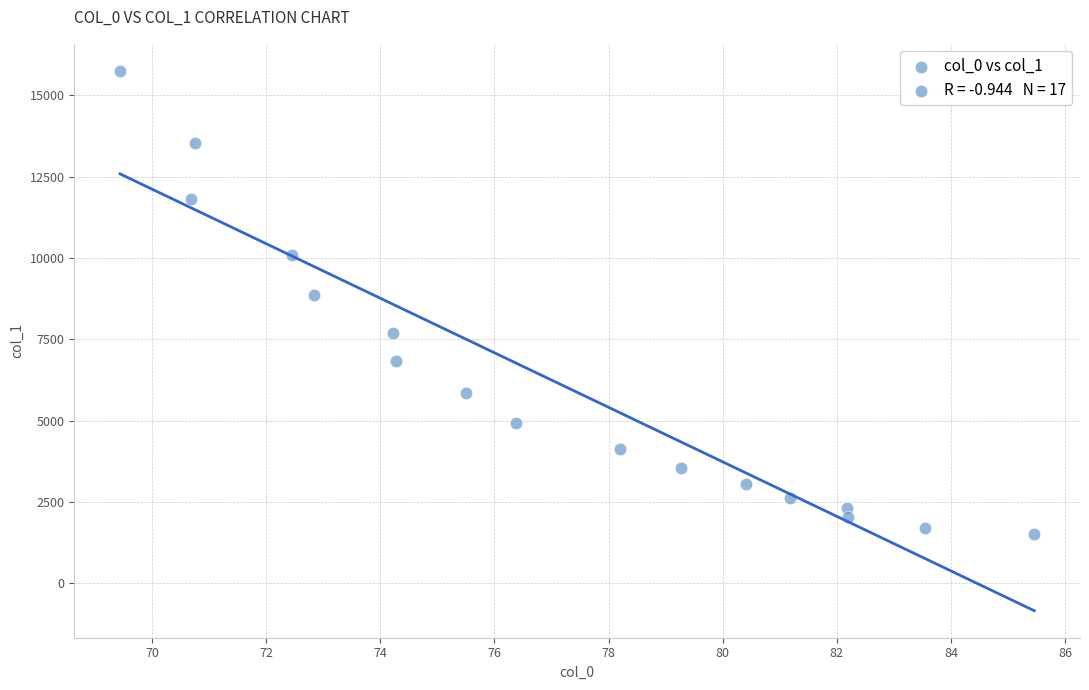

What Y value in the scatter plot is closest to 8642?

8858.7